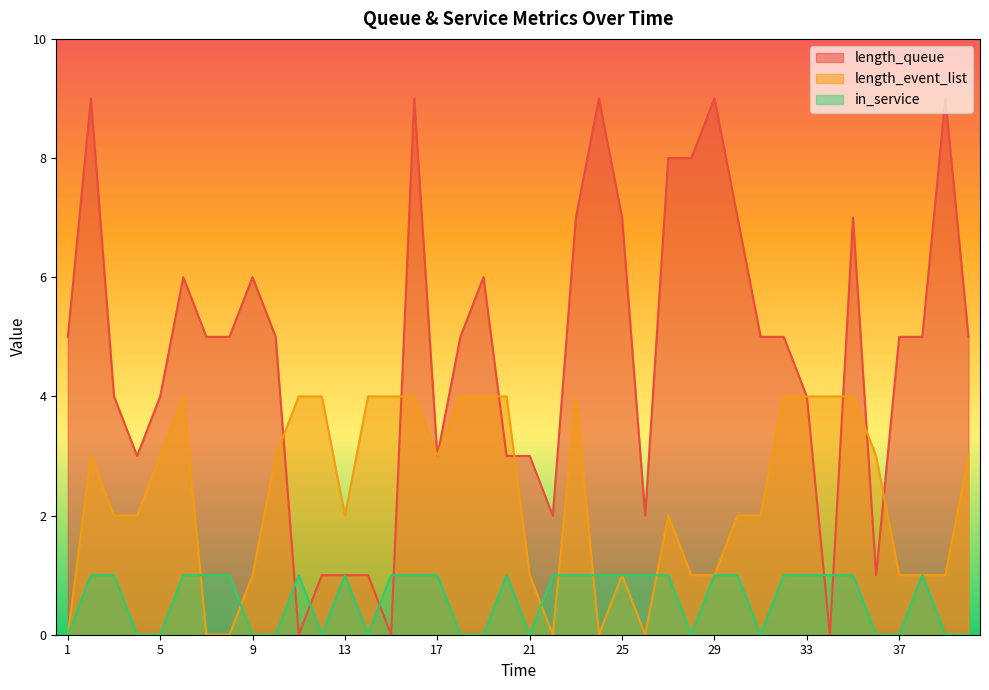

The value of length_event_list at 5 is 3. True or false?

True